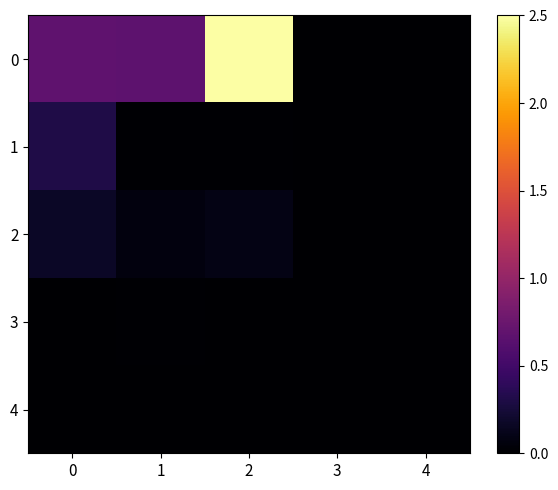

What is the greatest value displayed?

2.5